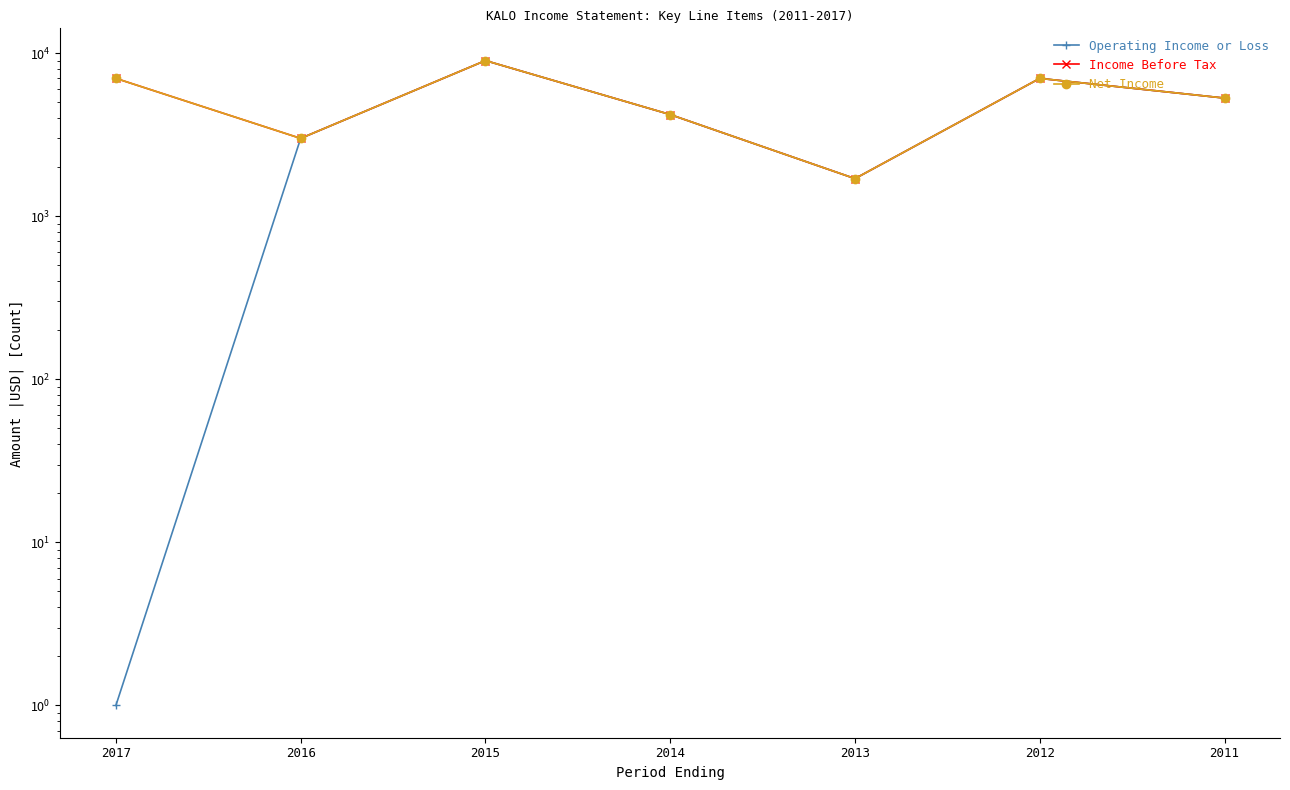

At how many categories does at least one series exceed 3076?

5